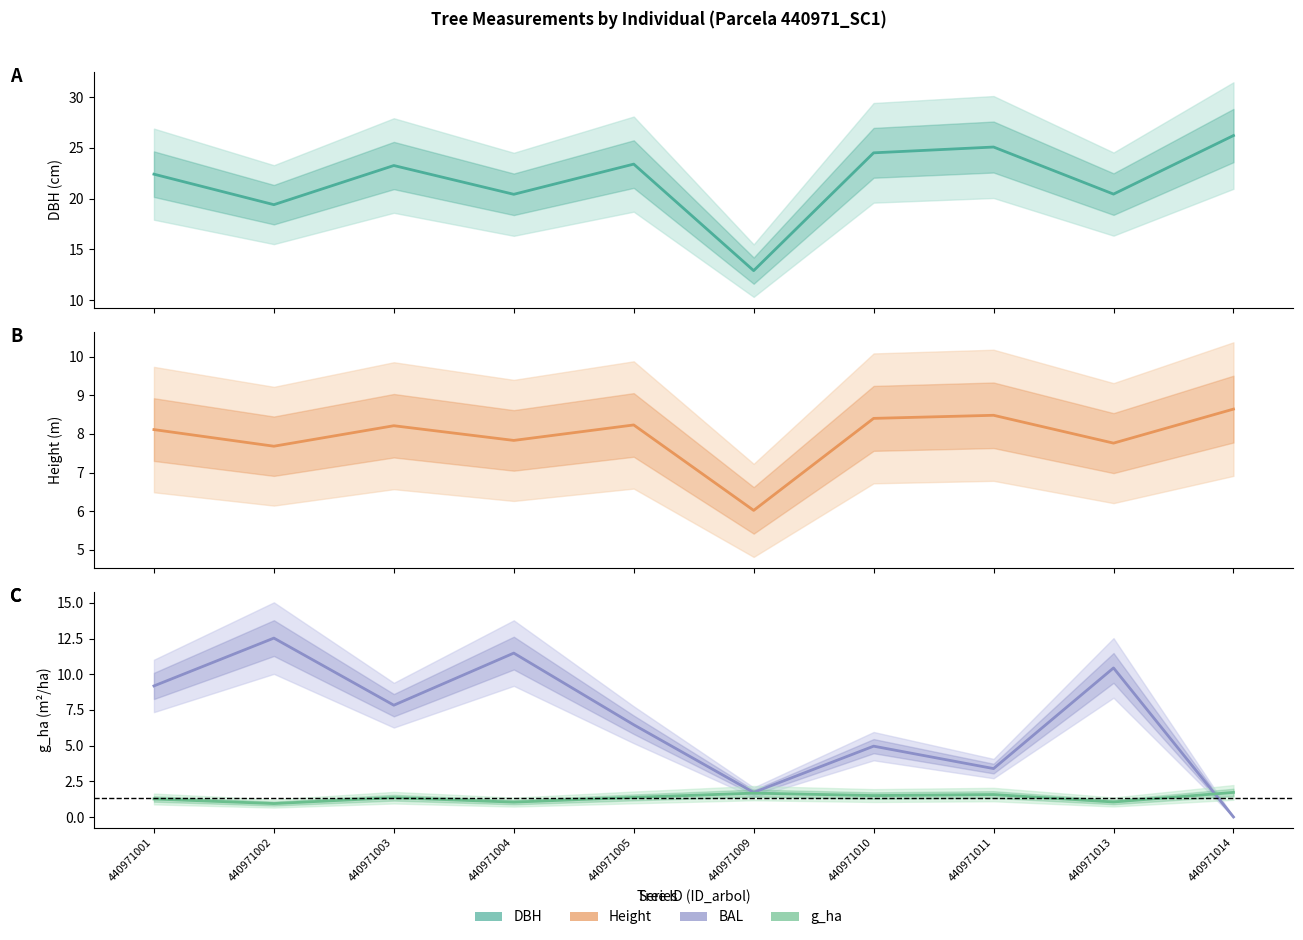

What is the difference between the dbh values at 440971013 and 440971003?

2.8